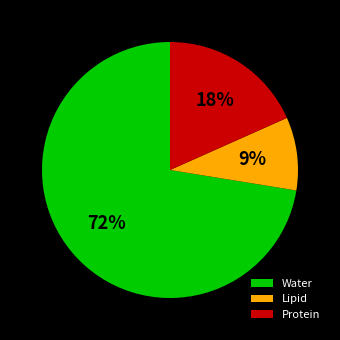

To the nearest percent, what percentage of the pie is Lipid?

9%